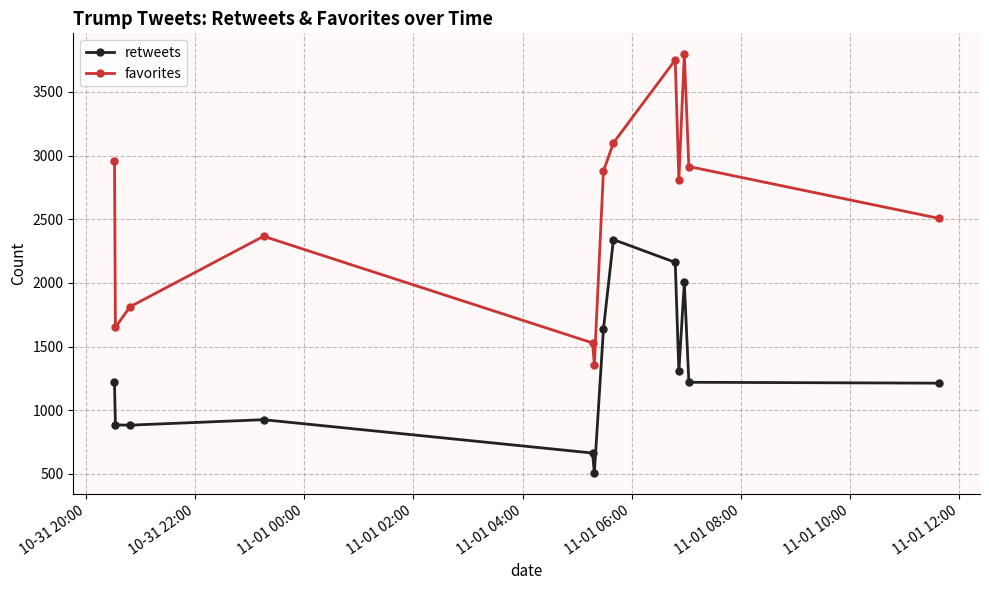

What is the difference between the maximum and minimum values in the retweets series?

1834